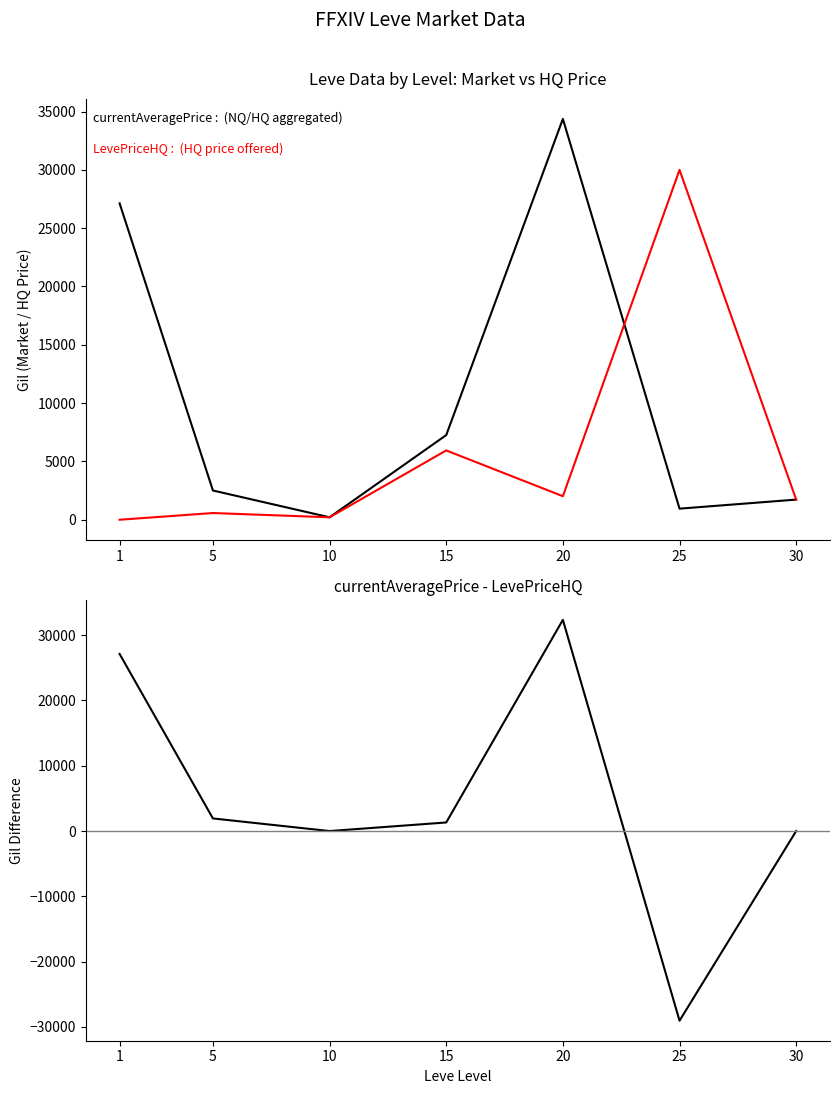

At which category does currentAveragePrice - LevePriceHQ reach its first local valley?

10